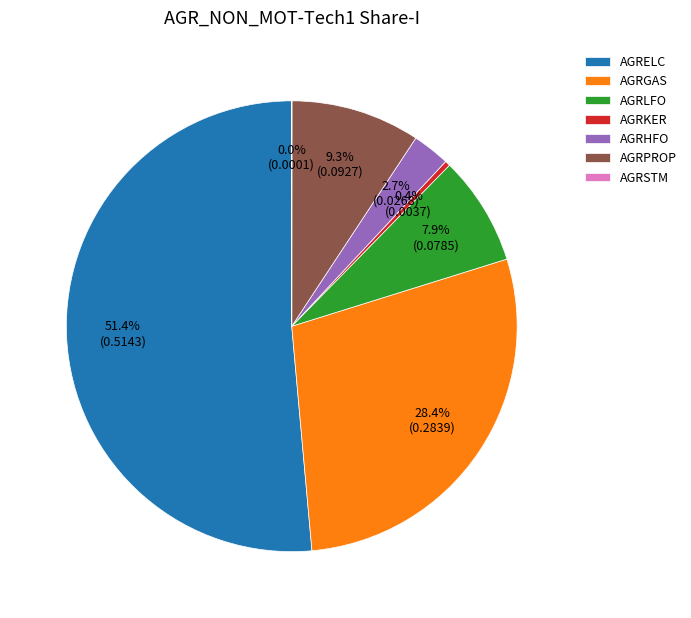

Which slice is the largest?

AGRELC